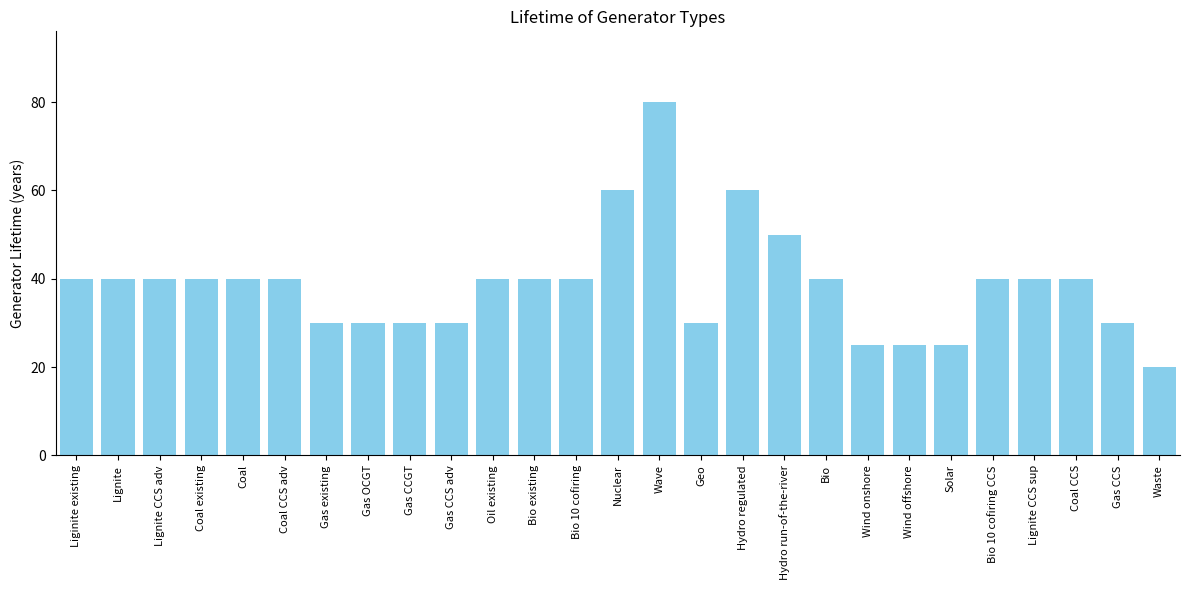

What is the value of the 8th bar from the left?

30